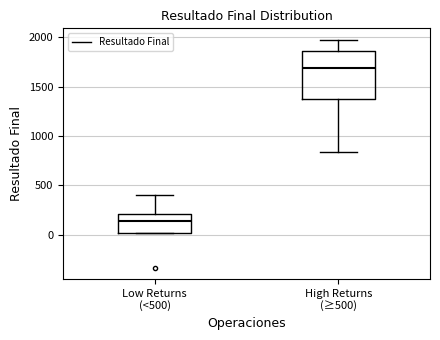

Reading left to right, read every box against the y-axis: the position of its median line, the range the box covers, and the ends of its whiskers. The values are not printed on the chart, so give them approximately, as read against the axis.

Low Returns (<500): median 150, box 0 to 200, whiskers 0 to 400
High Returns (≥500): median 1700, box 1350 to 1850, whiskers 850 to 1950